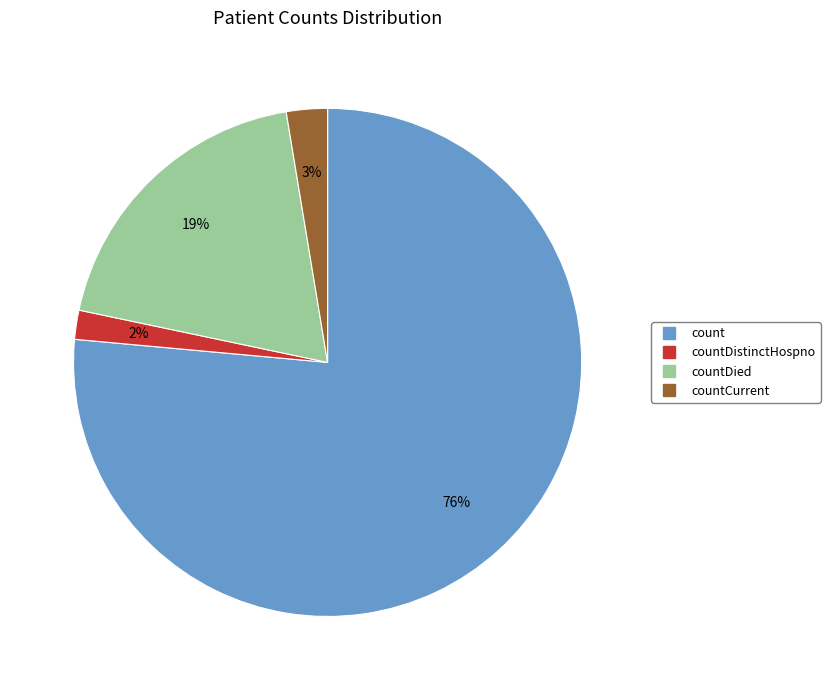

Is there a majority slice in this chart?

Yes